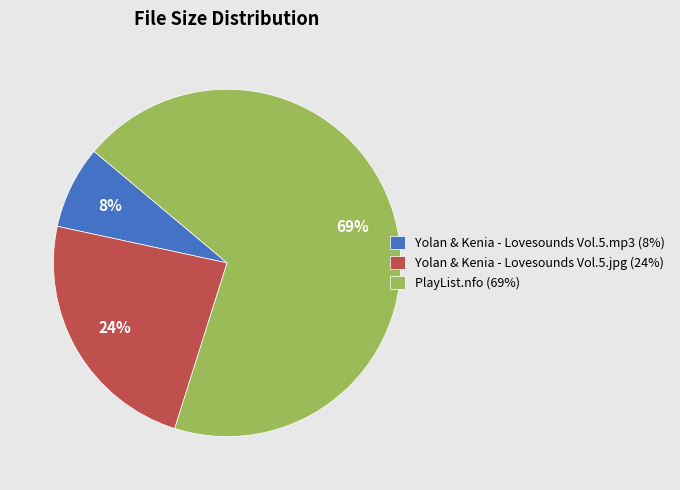

To the nearest percent, what percentage of the pie is Yolan & Kenia - Lovesounds Vol.5.jpg?

24%